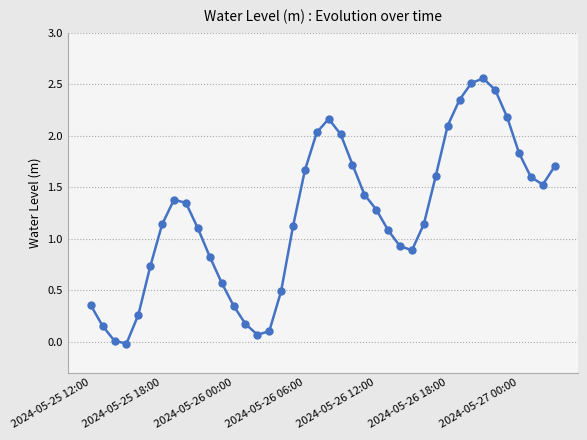

What is the value of the 17th point from the left?

0.5